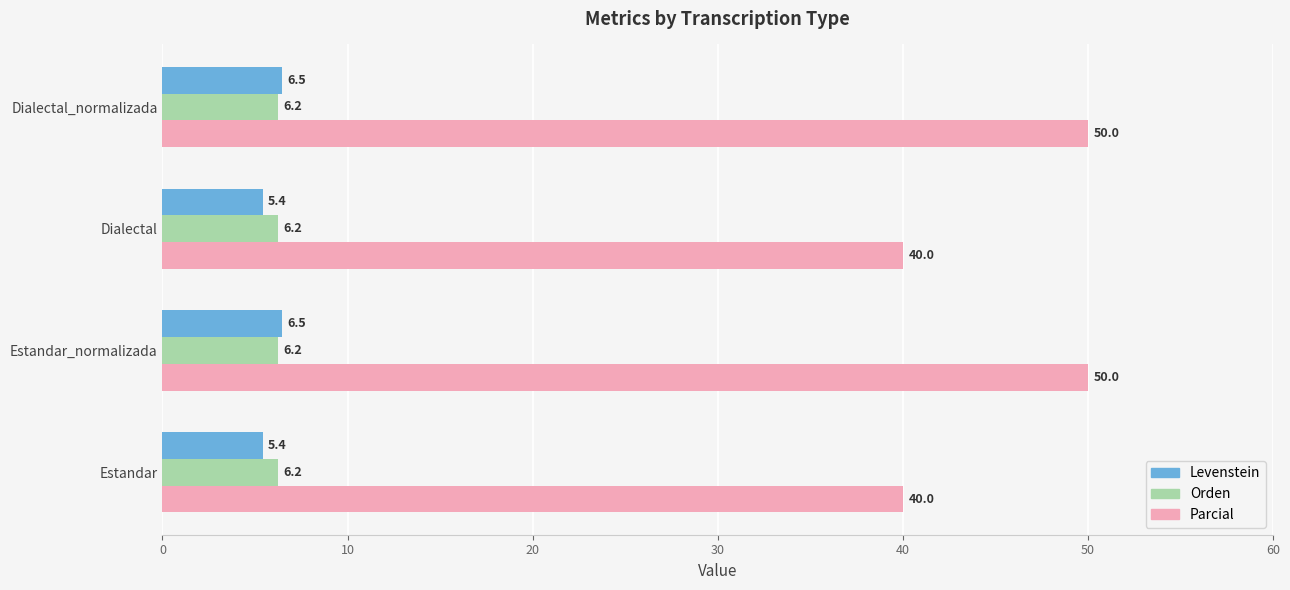

The Parcial series shows 50.0 at Estandar_normalizada. True or false?

True